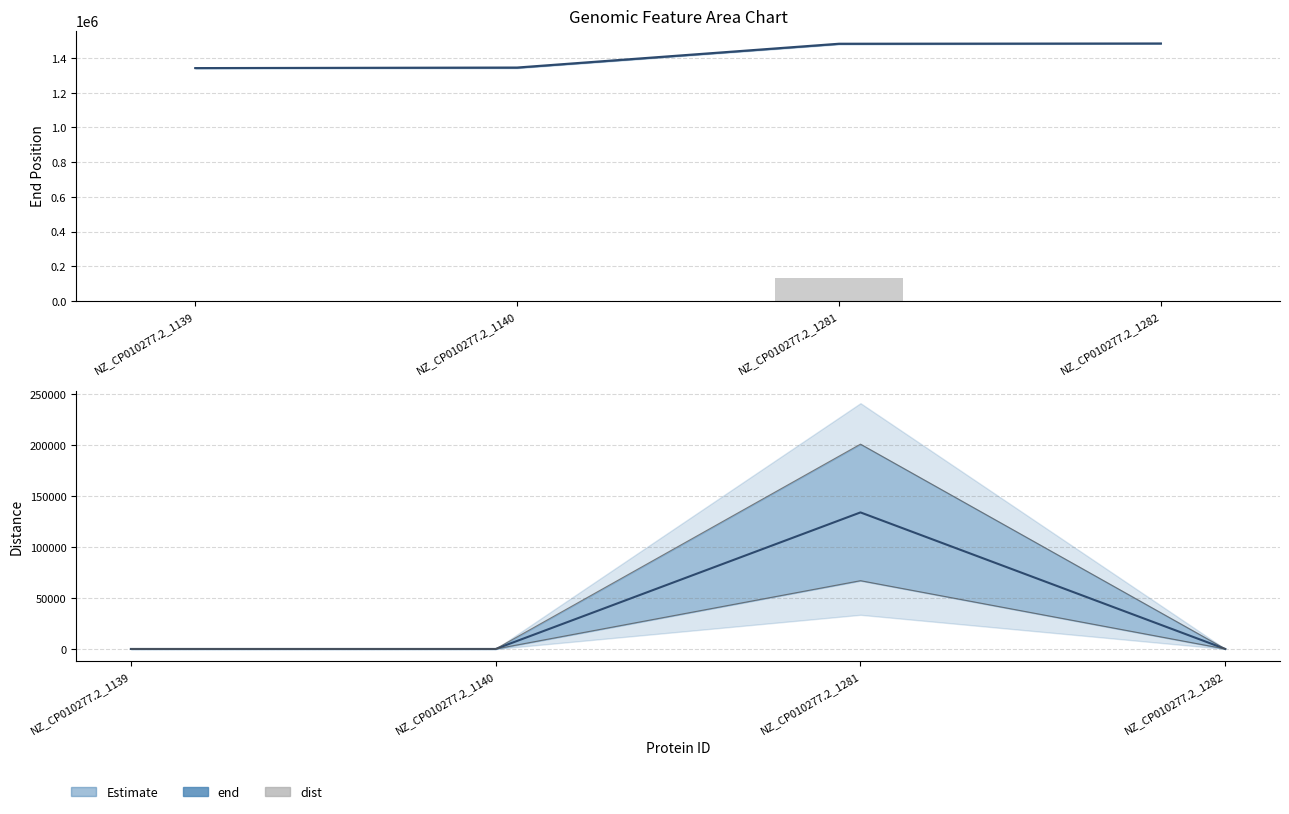

What is the value of the 4th bar from the left?

15